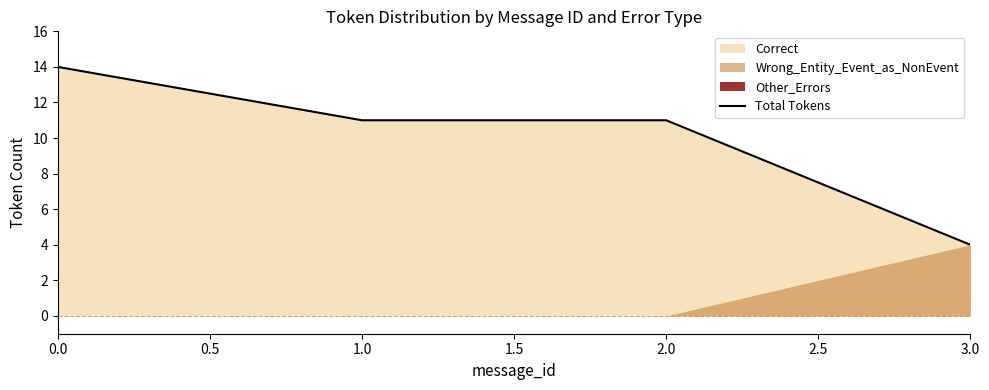

True or false: Total Tokens has more than 1 interior local peaks.

False